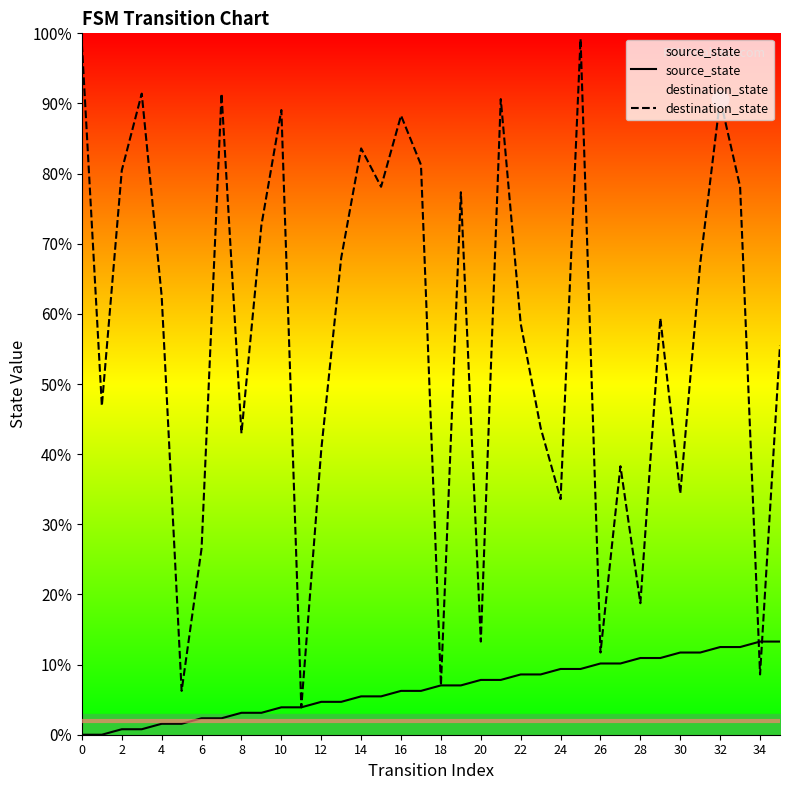

The source_state series shows 12.6 at 19. True or false?

False